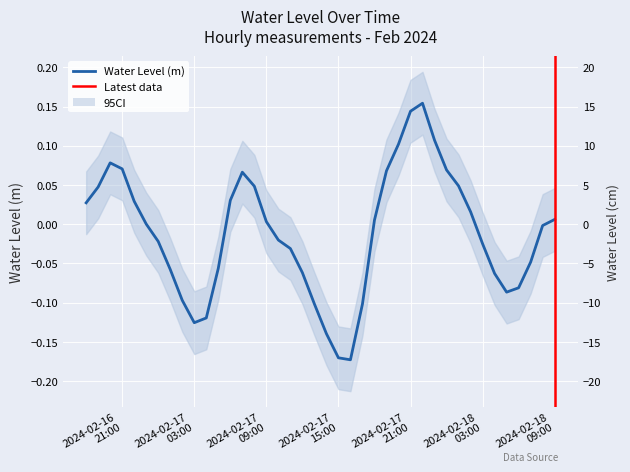

What is the sum of the values at 2024-02-17 21:00:00 and 2024-02-17 18:00:00?

0.1